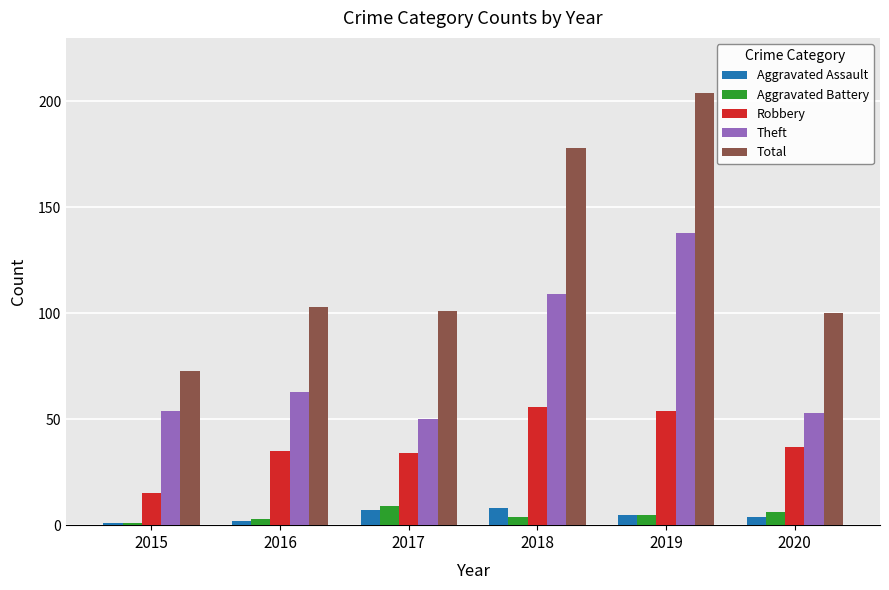

Between 2015 and 2017, which series saw the biggest shift?

Total